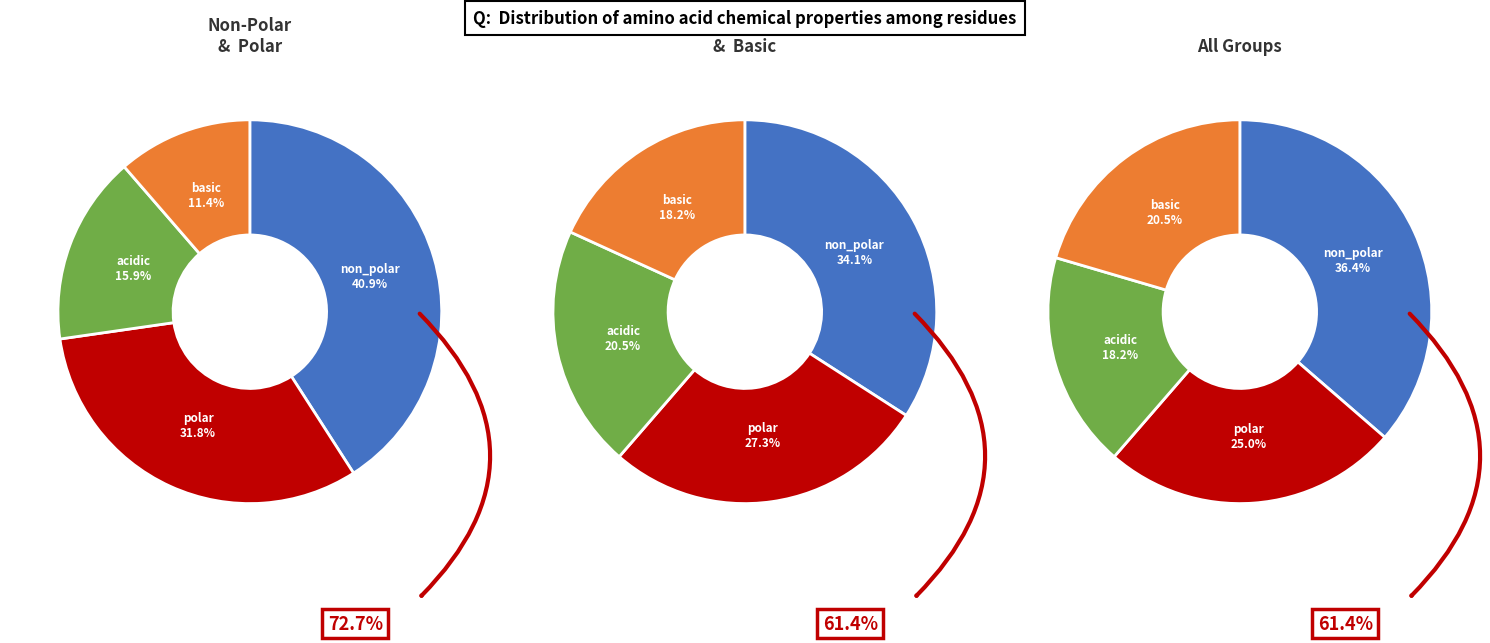

What is the change in value from non_polar to polar?

-4